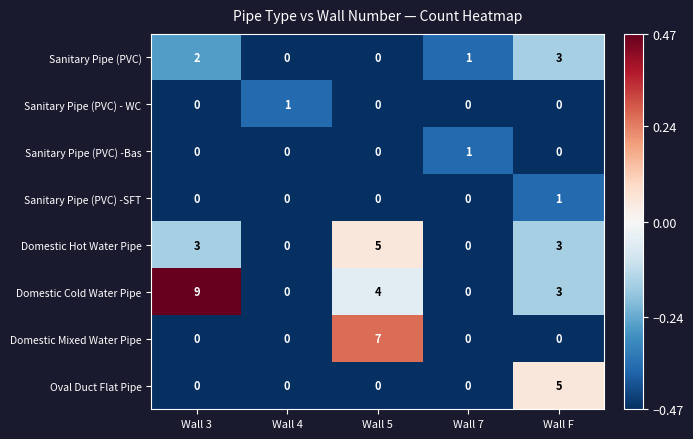

Which category has the highest value in the Oval Duct Flat Pipe series?

Wall F